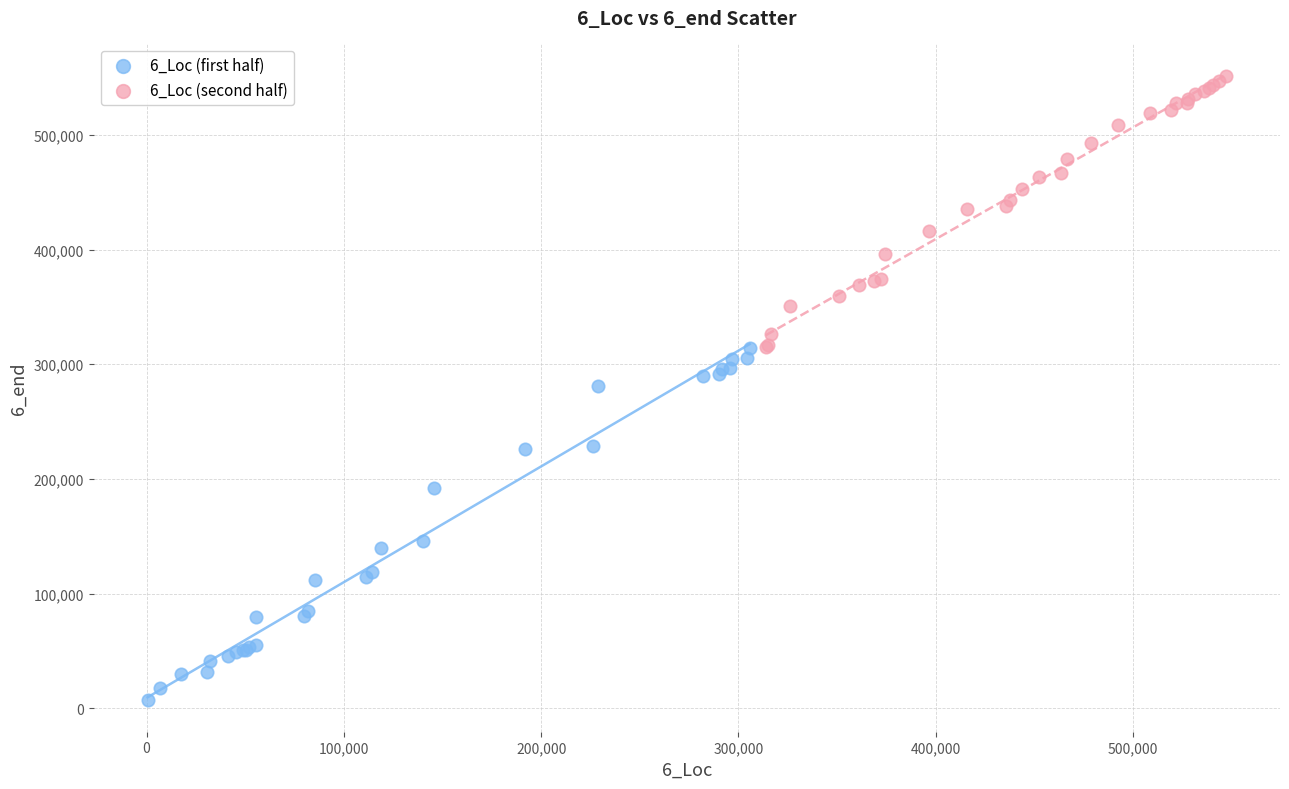

Which series reaches the minimum Y coordinate?

6_Loc (first half)